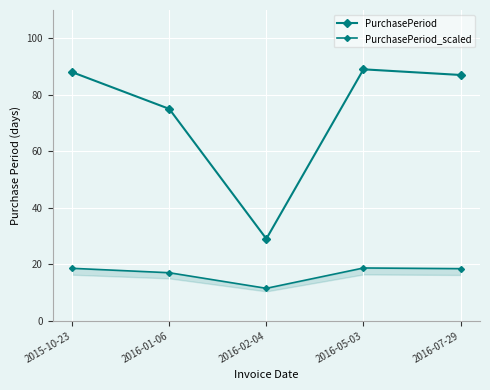

Where is PurchasePeriod nearest to the value 59?

2016-01-06